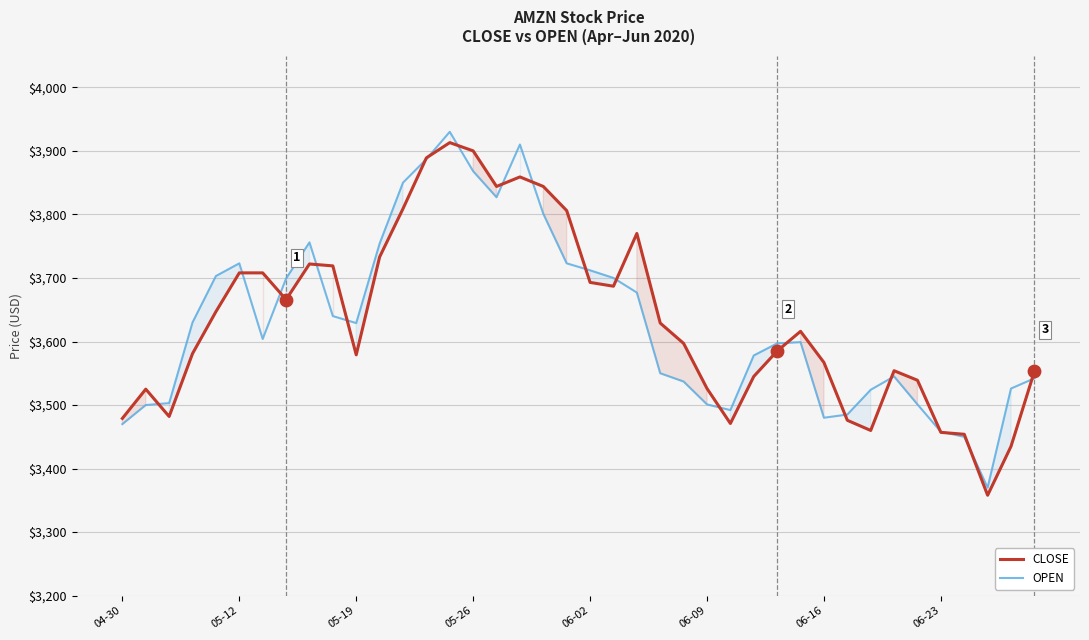

Is the value of CLOSE at 06-16 greater than the value of OPEN at 05-26?

No